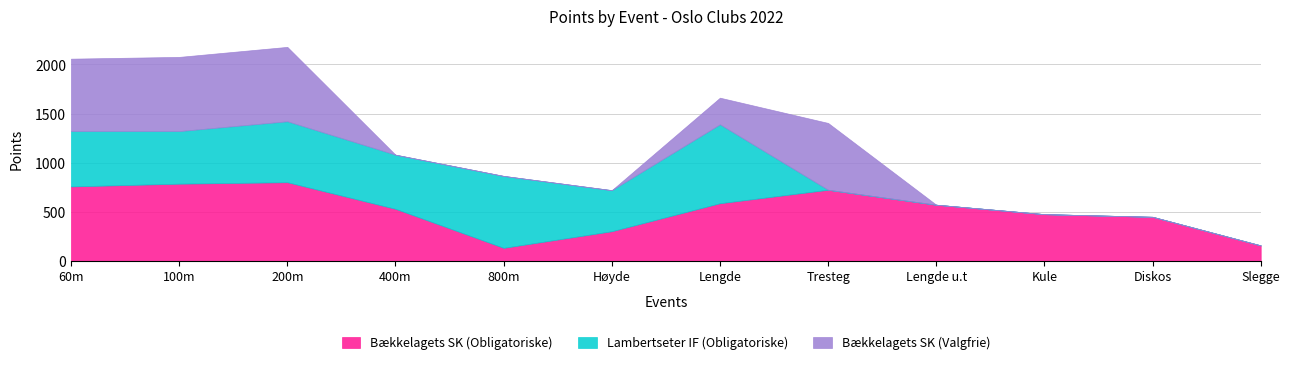

True or false: Bækkelagets SK (Valgfrie) and Bækkelagets SK (Obligatoriske) intersect in this chart.

False